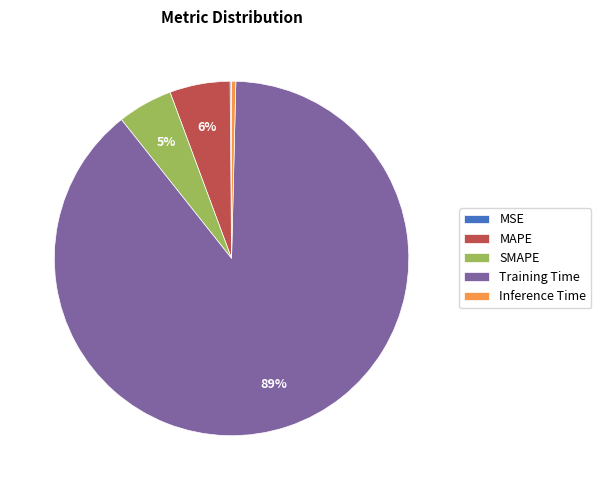

Does any single category account for the majority?

Yes